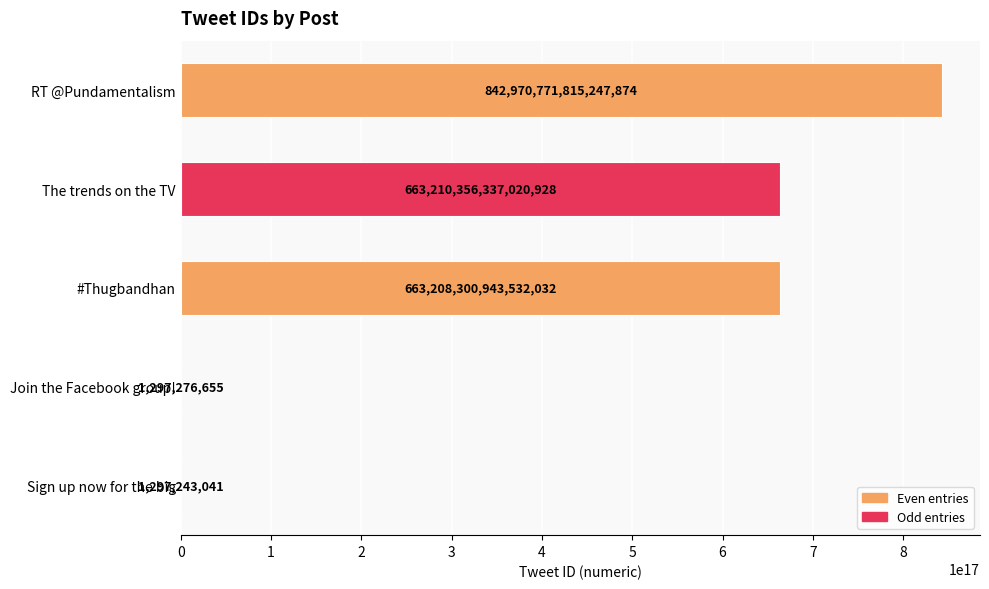

Which has a higher value, Sign up now for the big or #Thugbandhan?

#Thugbandhan